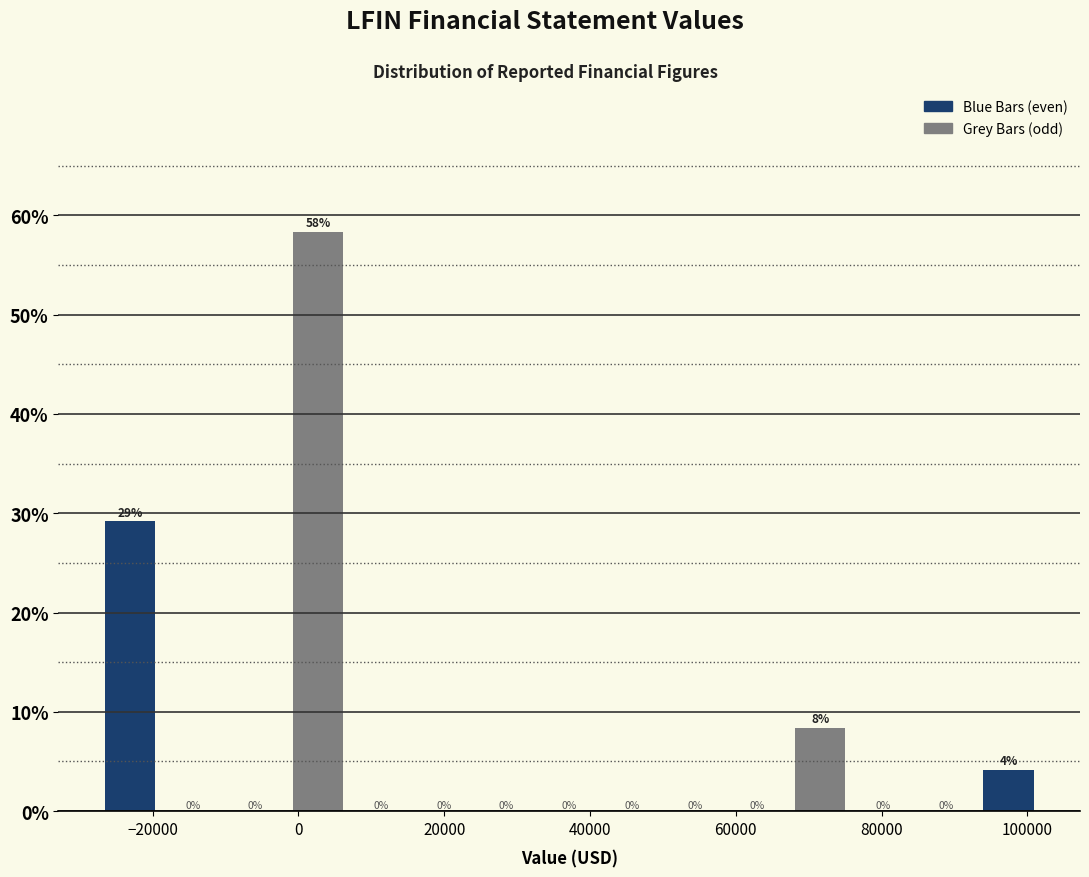

Over which range of the x-axis is the bar tallest?

-2000 to 8000